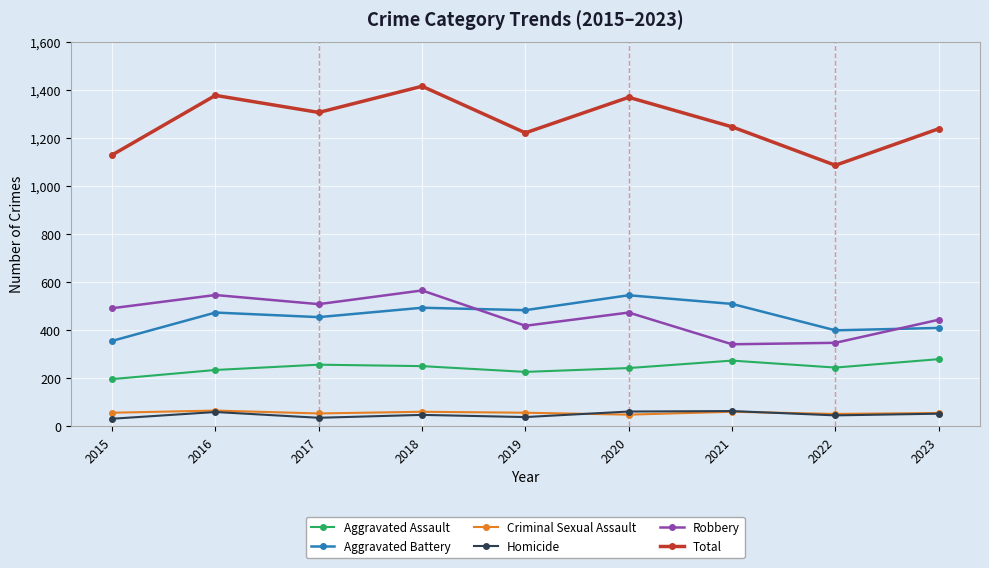

Where is Robbery nearest to the value 453?

2023